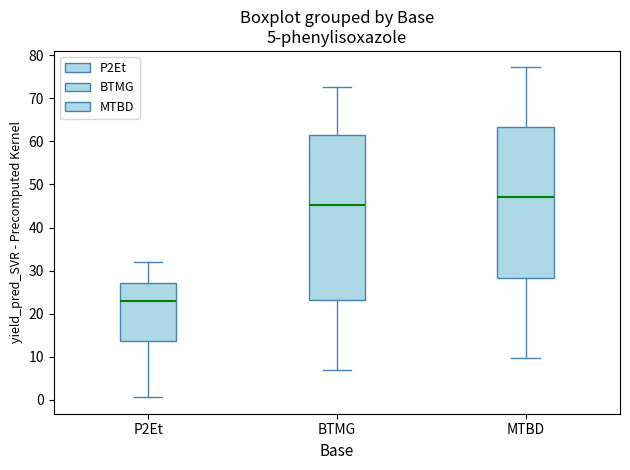

Which box has the highest median line?

MTBD